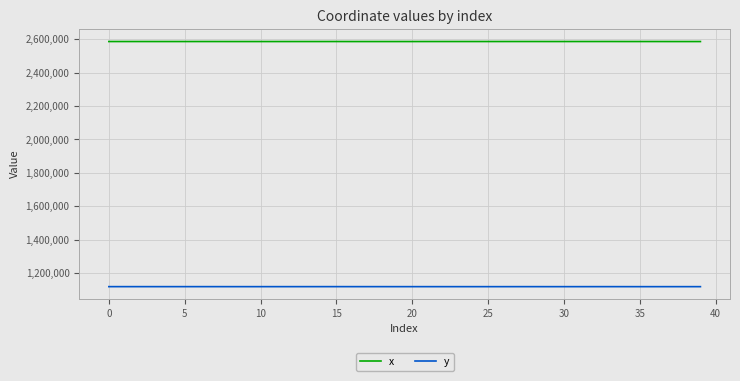

True or false: y and x cross at least once.

False